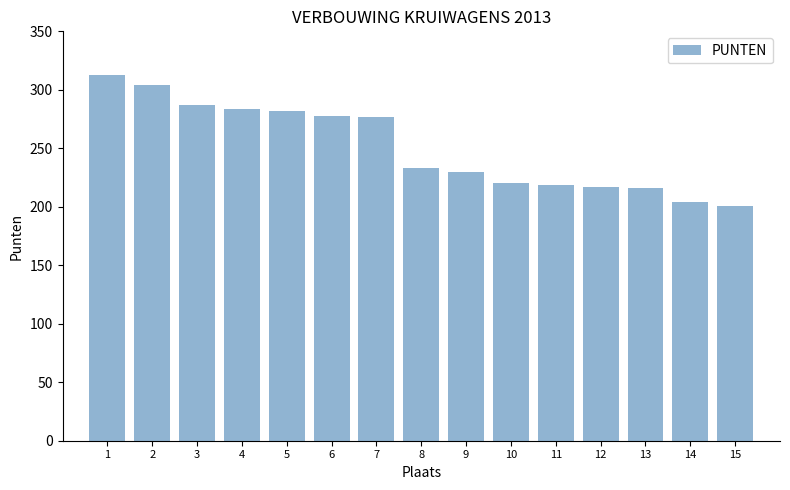

Approximately how many times larger is the value at 6 compared to 1?

0.9